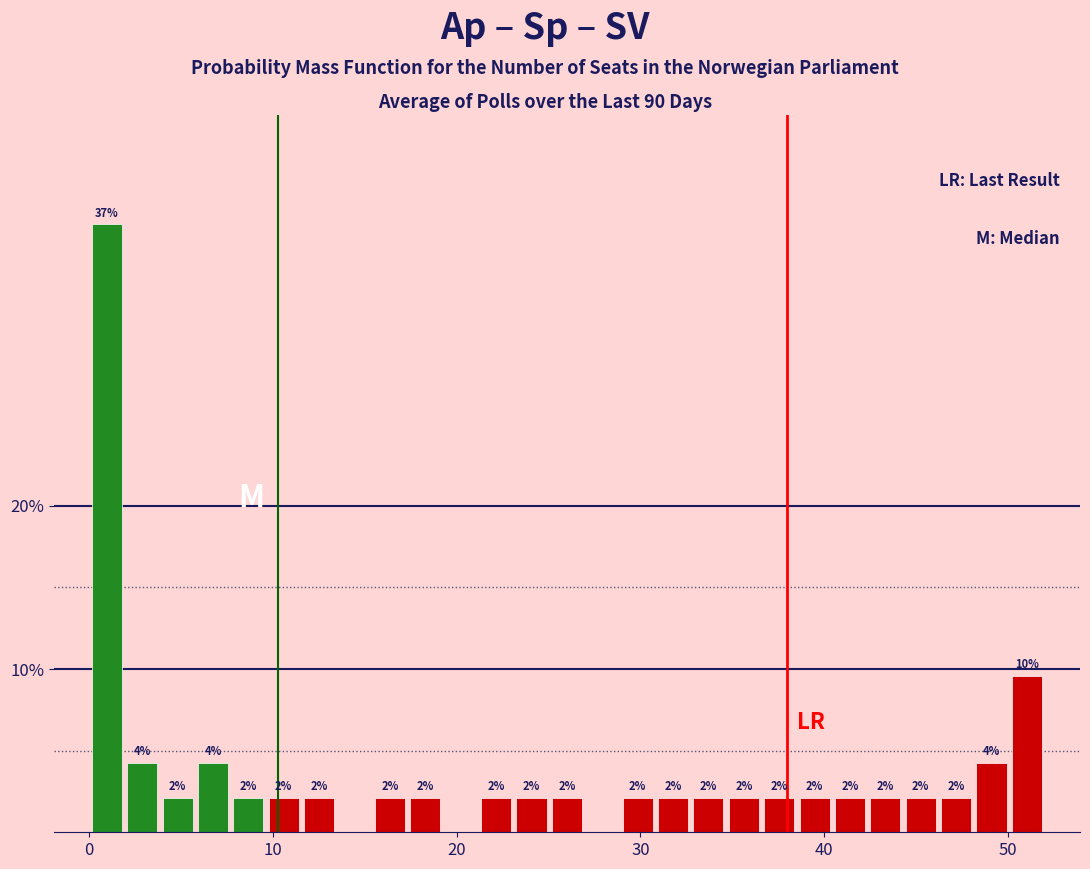

Around what value on the x-axis is the tallest bar? Give the approximate position of its centre, as read against the axis.

1